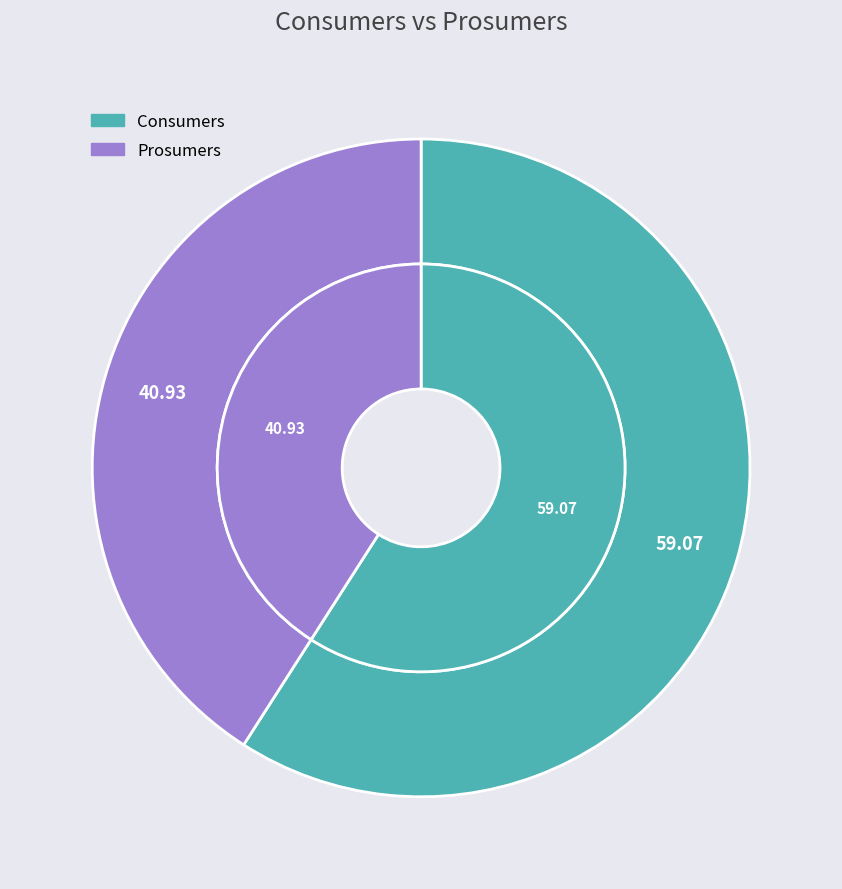

How many slices are in this pie chart?

2